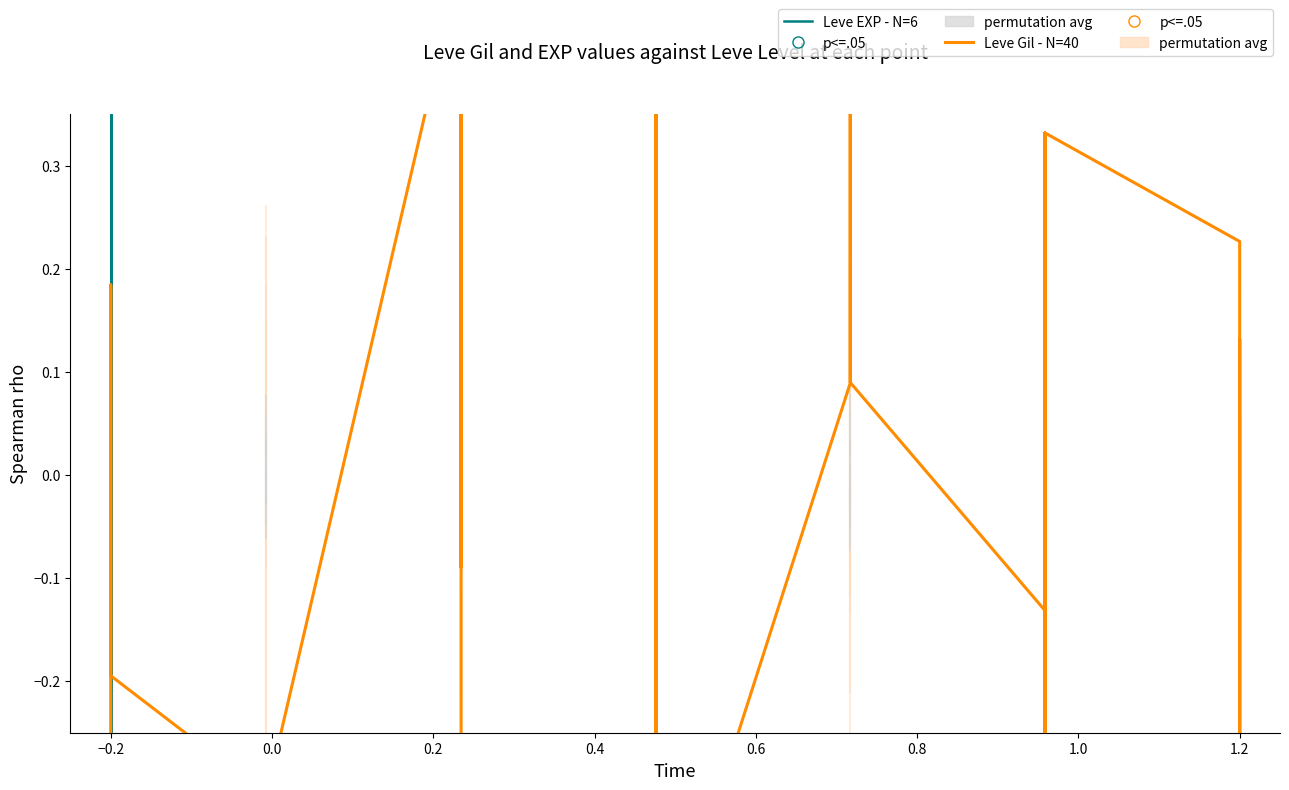

At how many categories does at least one series exceed 0?

21